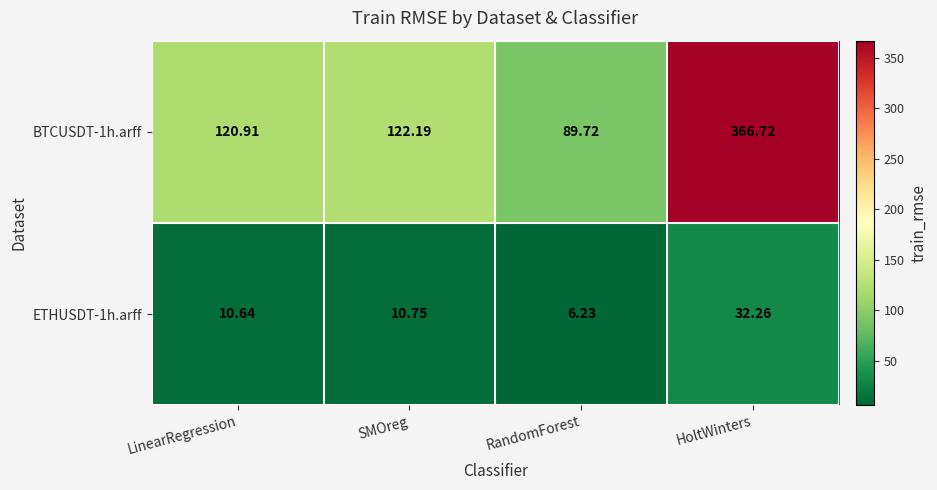

At which category is the sum across all series the highest?

HoltWinters